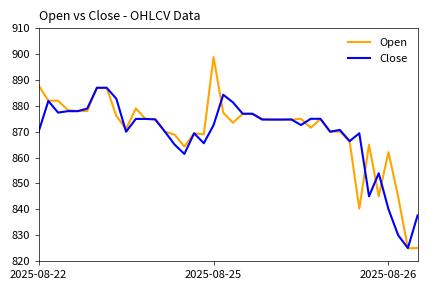

Which series has the largest total across all categories?

Open